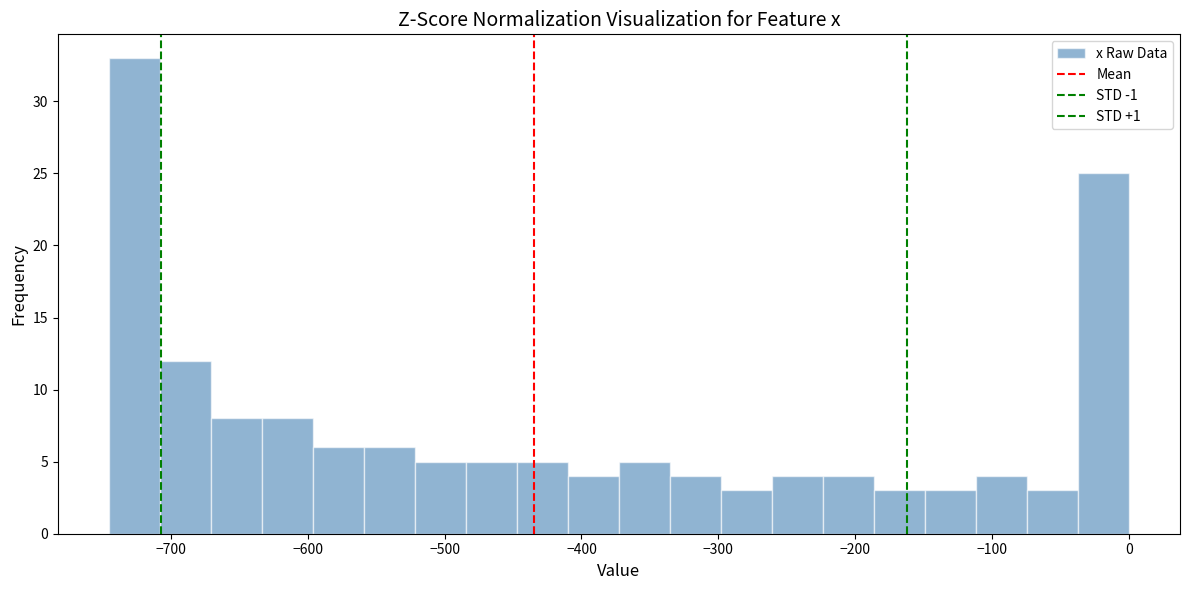

Around what value on the x-axis is the tallest bar? Give the approximate position of its centre, as read against the axis.

-730